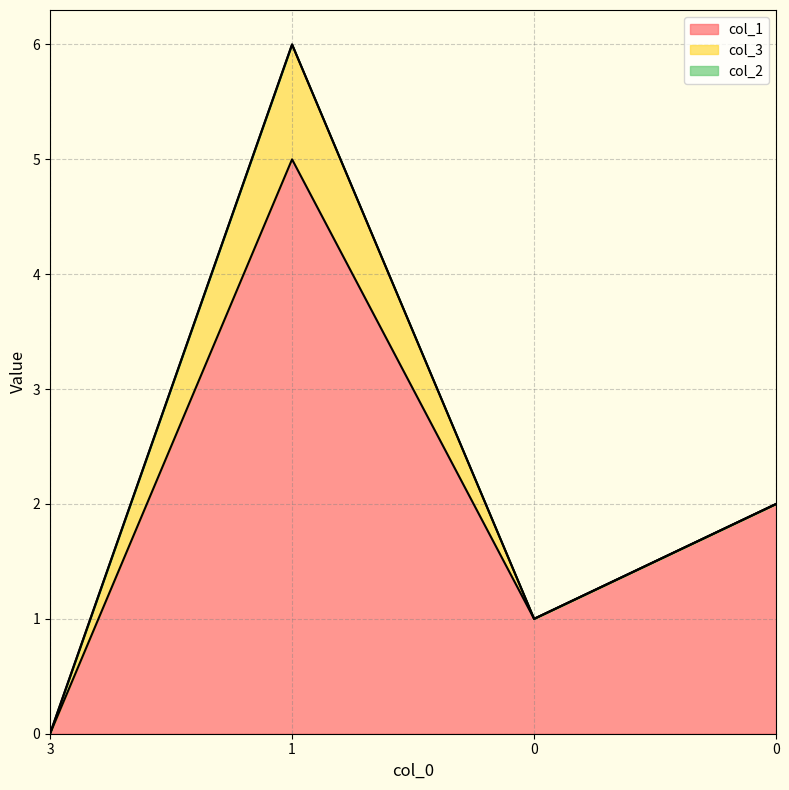

Does the chart display data point markers on the line(s)?

No